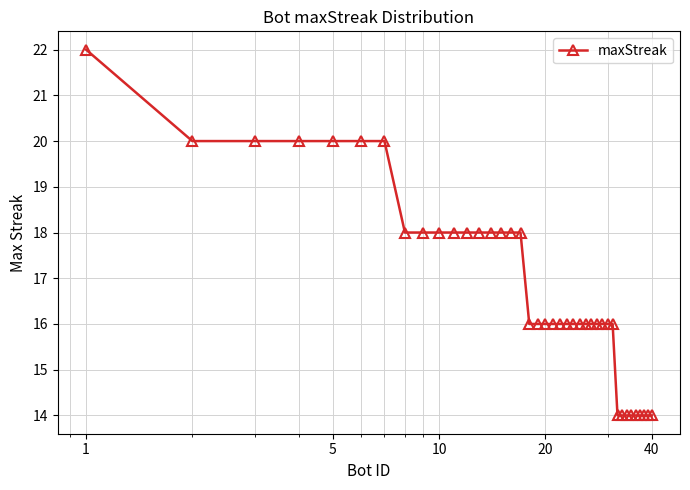

What is the greatest value displayed?

22